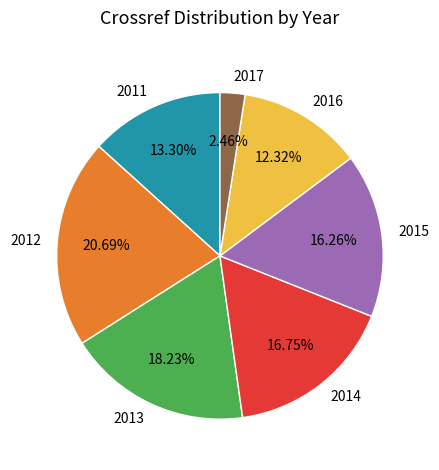

To the nearest percent, what is the combined percentage of 2012 and 2013?

39%